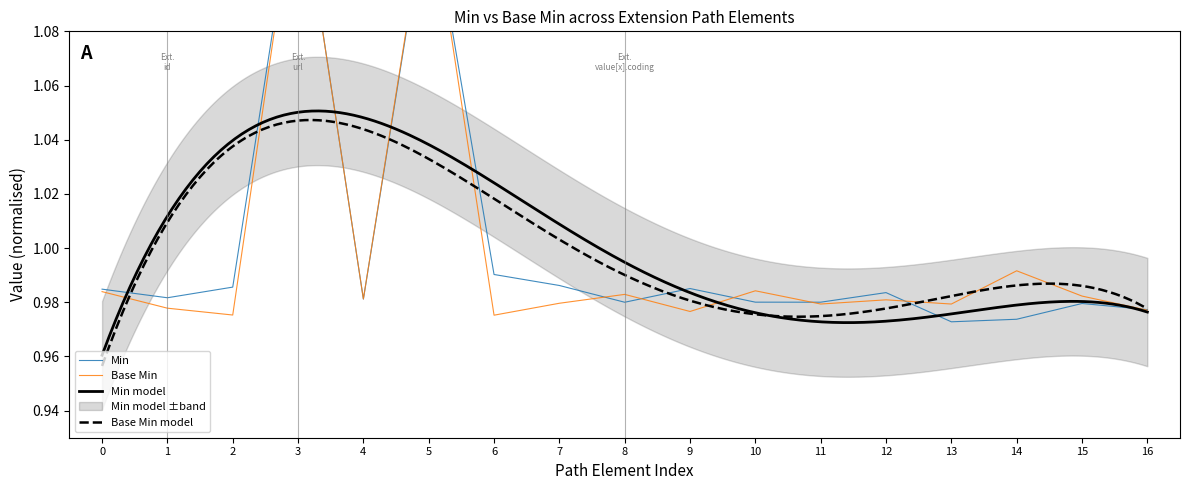

What is the difference between the second highest and minimum values in the Min series?

0.2